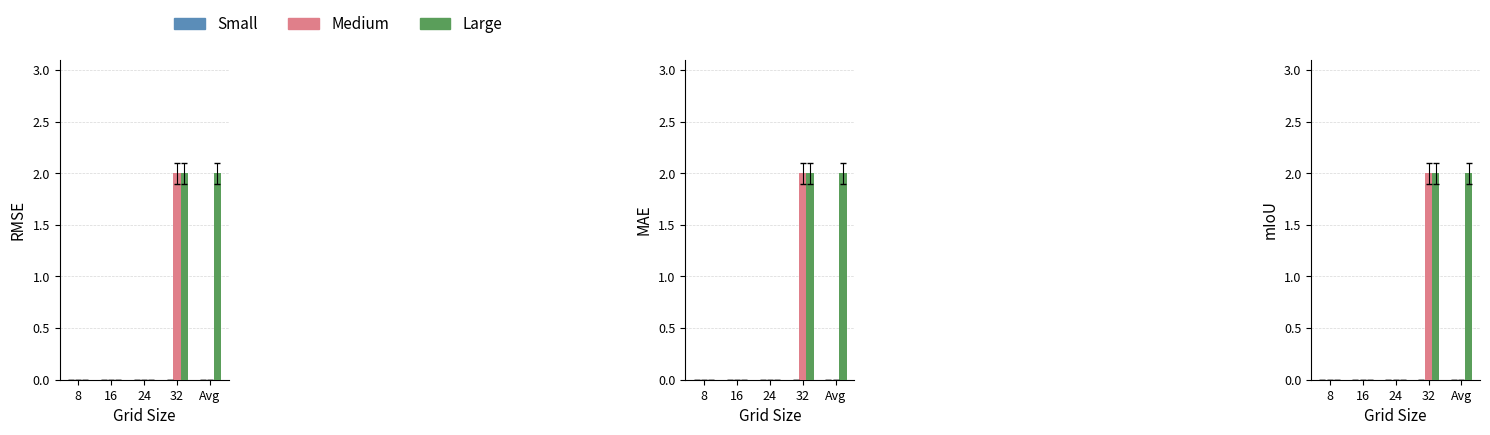

Rank the series by their average value, from lowest to highest.

Small, Medium, Large